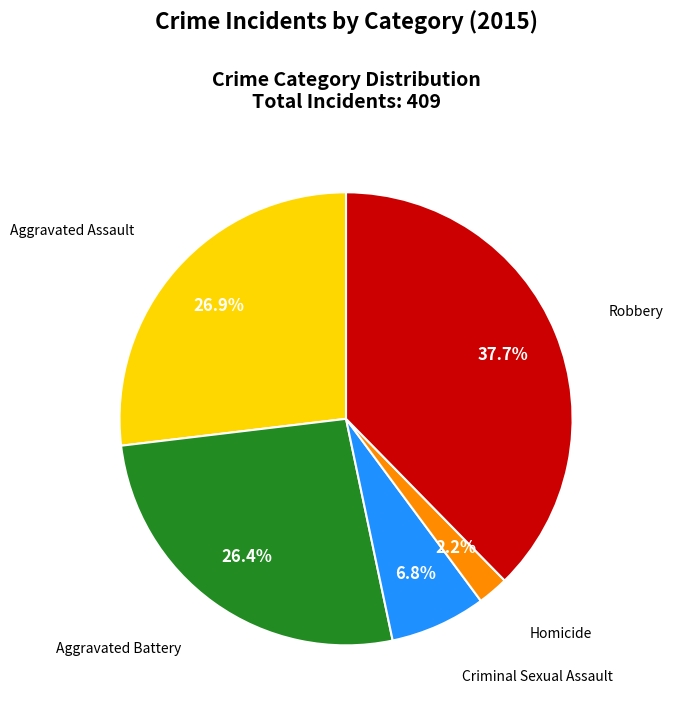

Does any single category account for the majority?

No